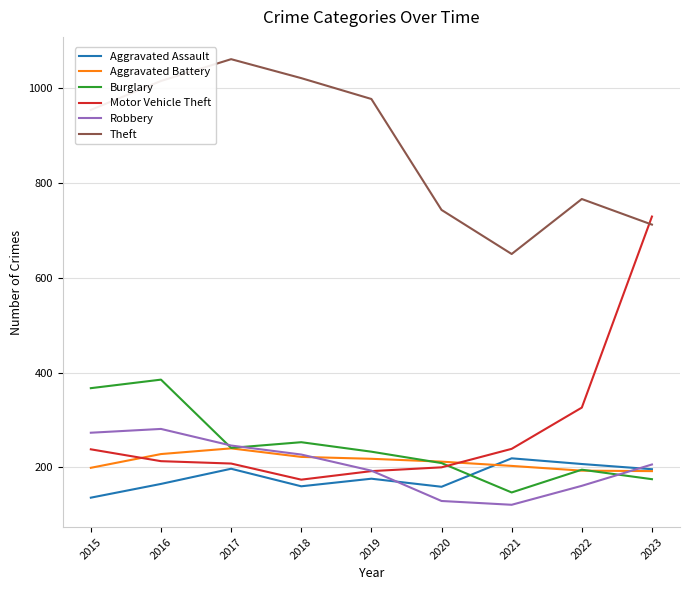

What is the spread (max minus min) of values at 2022?

605